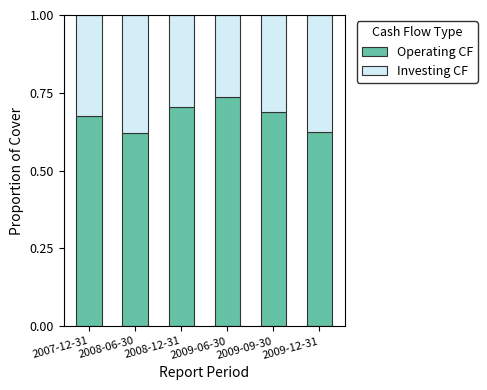

What is the total value across all series at 2009-06-30?

1.0